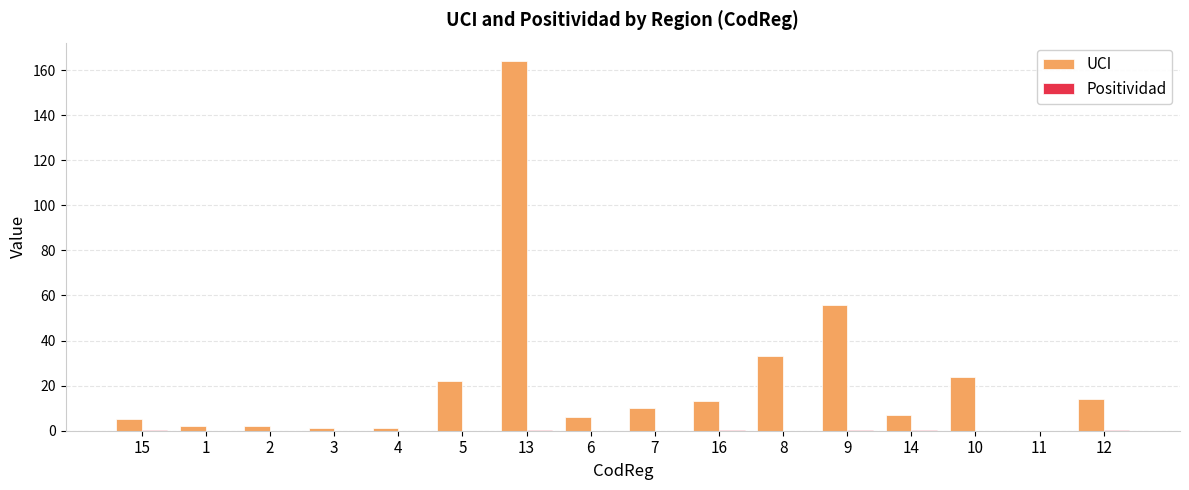

Which label corresponds to the largest value in the chart?

13